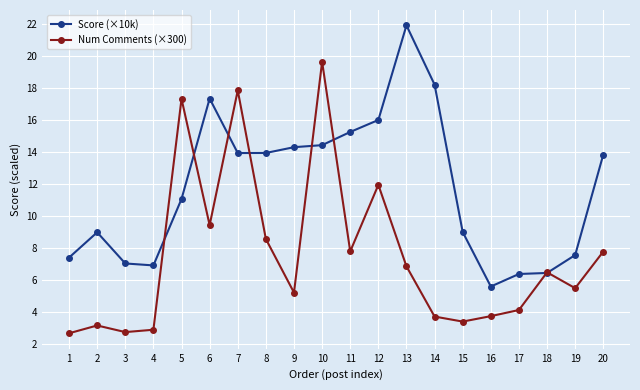

The value of Num Comments (×300) at 20 is 12.4. True or false?

False